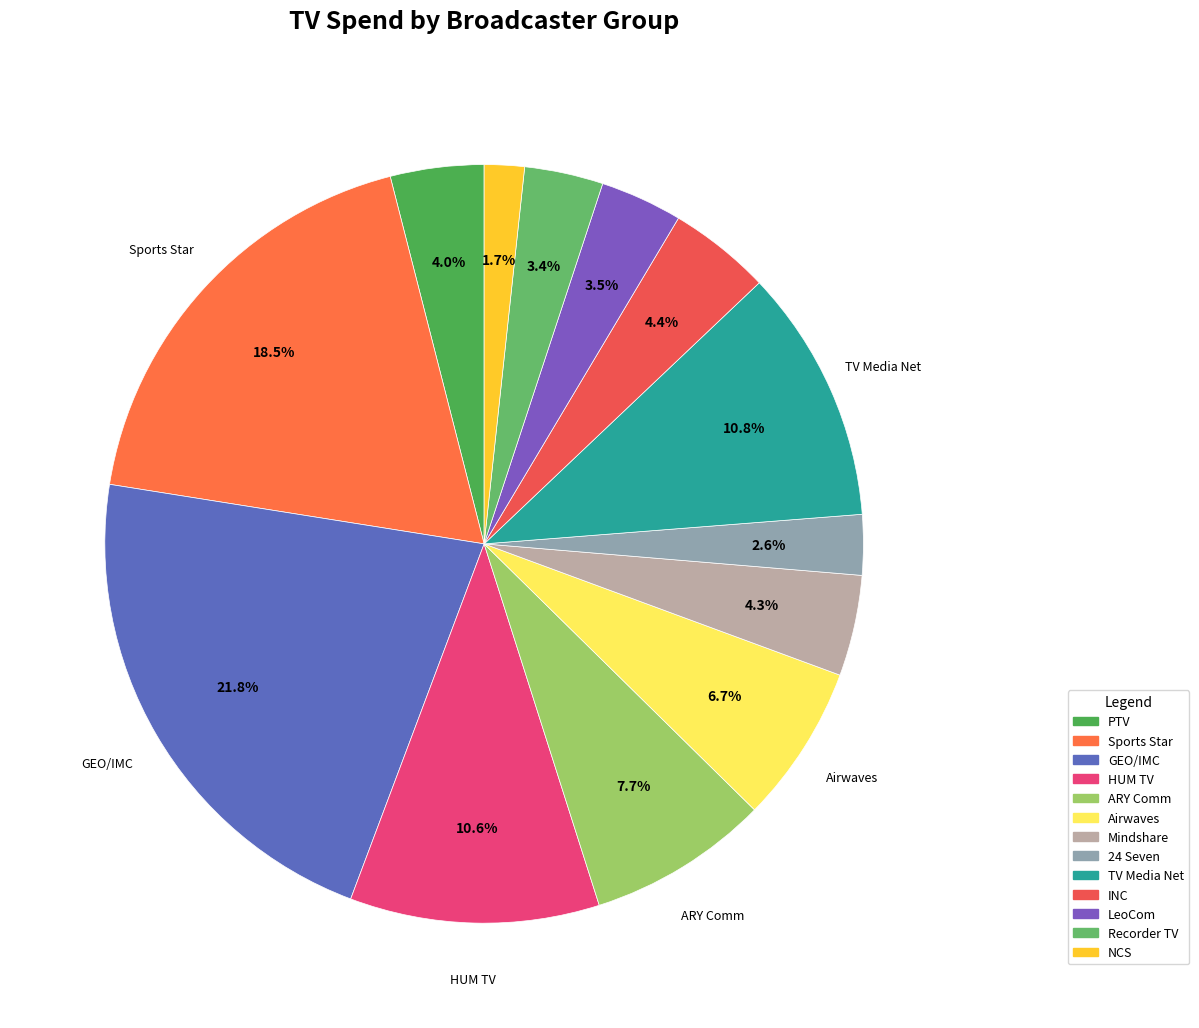

Is there any slice that represents more than half of the pie?

No